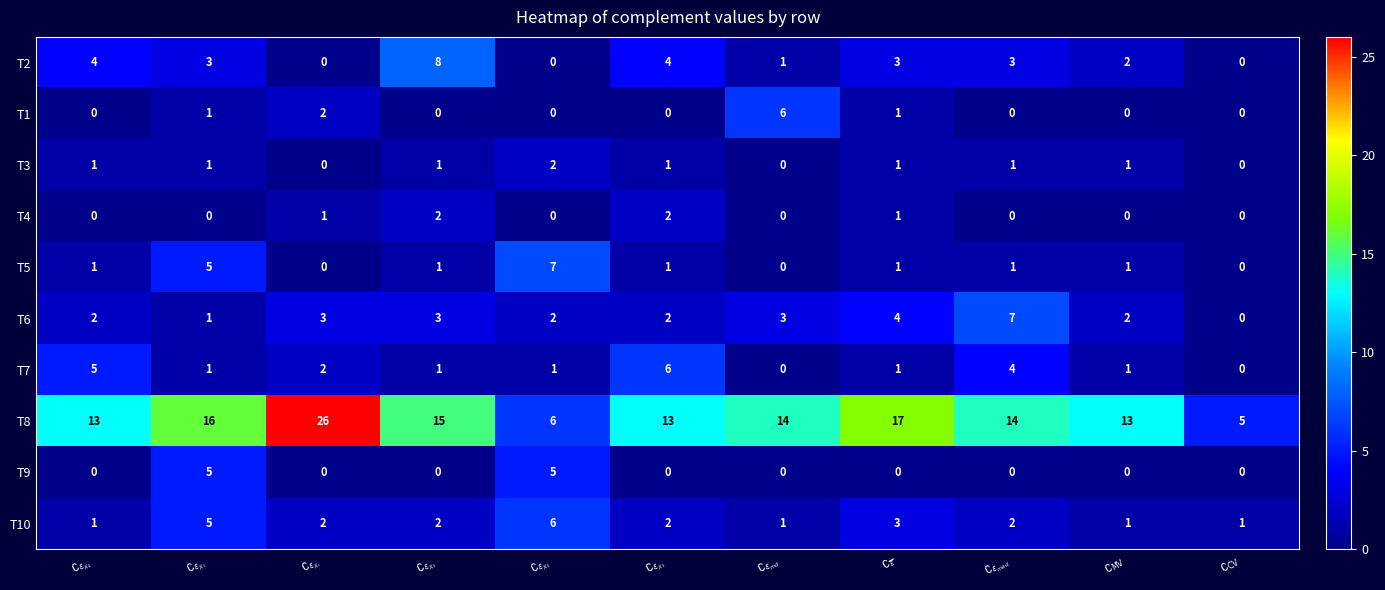

At which category is the sum across all series the highest?

$\complement_{\epsilon_{X_1}}$